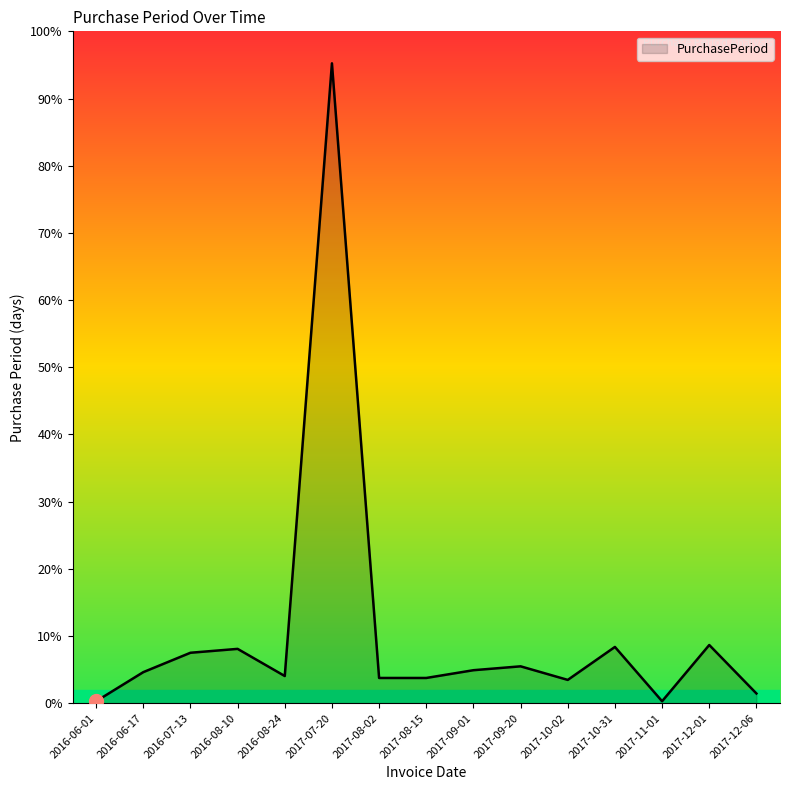

Is this an area chart (filled region under the line)?

Yes